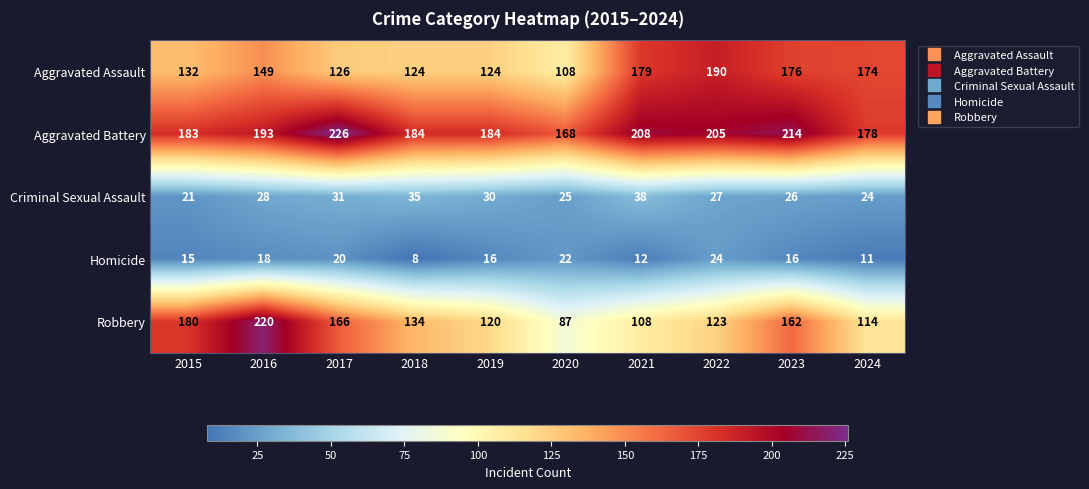

Which series has the largest total across all categories?

Aggravated Battery